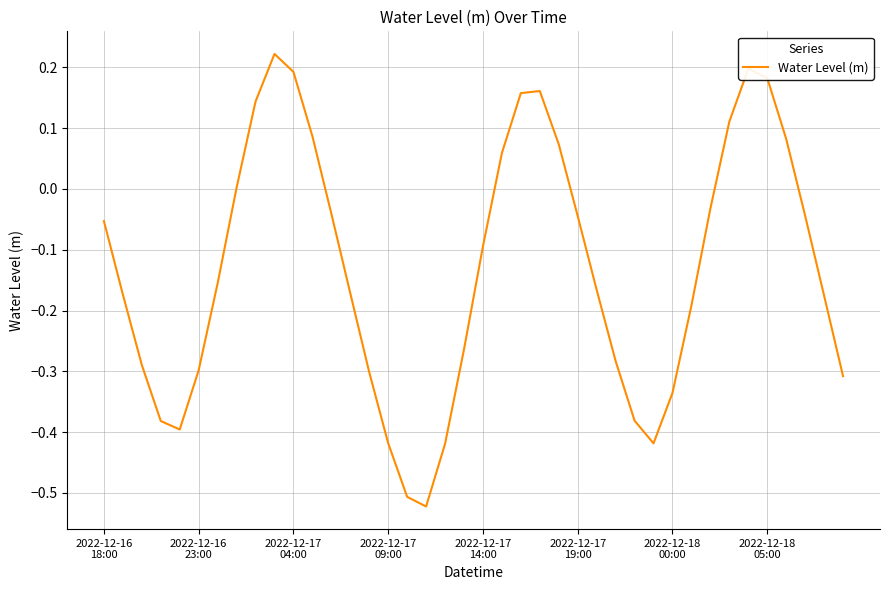

What is the difference between the maximum and minimum values?

0.7